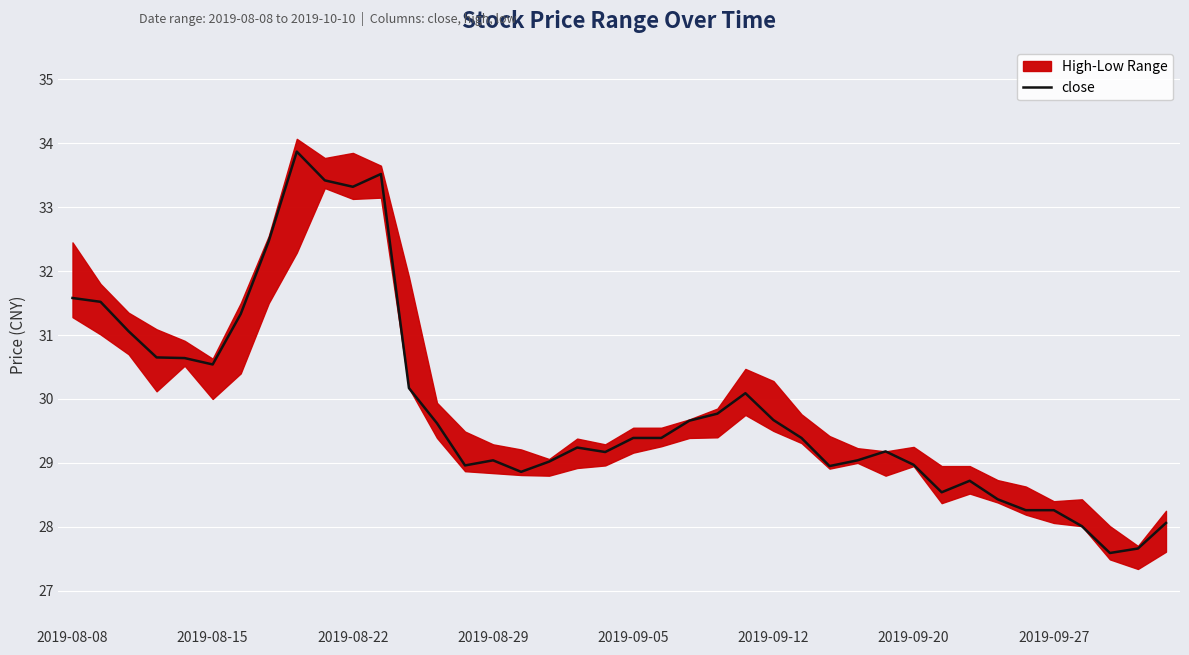

How many lines are shown in the chart?

1